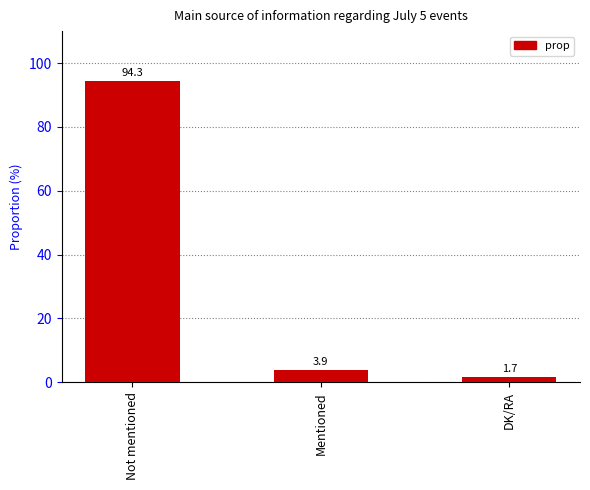

Between Not mentioned and DK/RA, which is larger?

Not mentioned